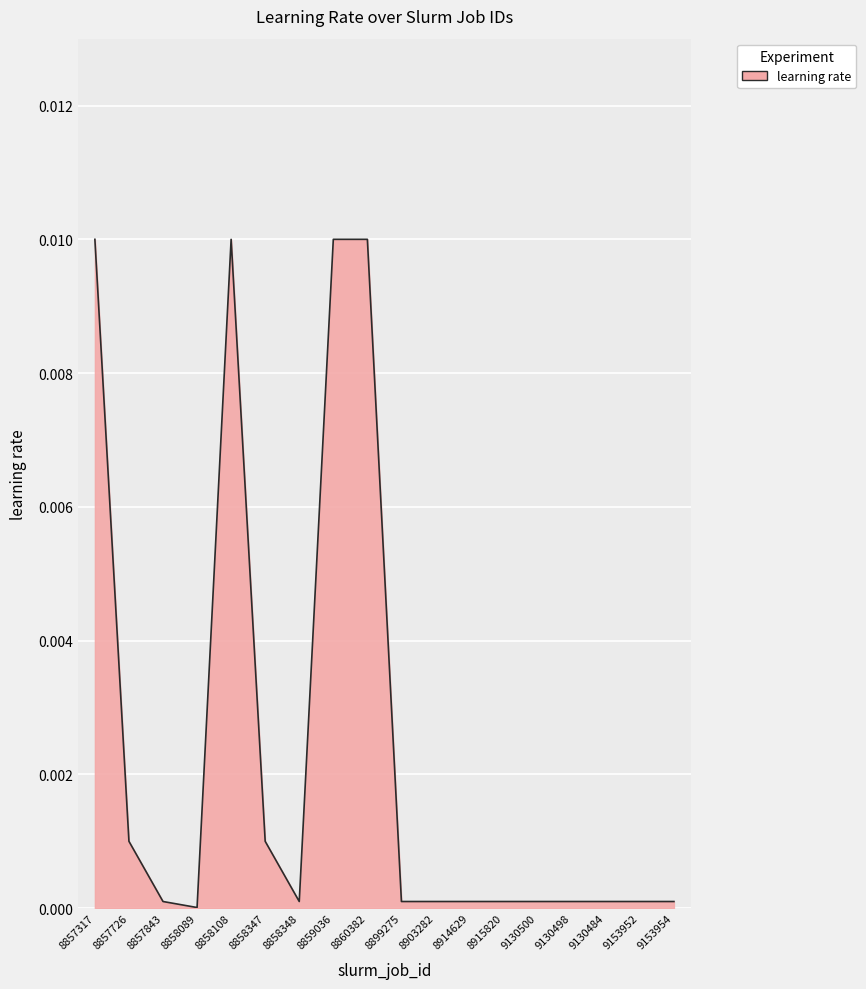

How many series are shown in this chart?

1